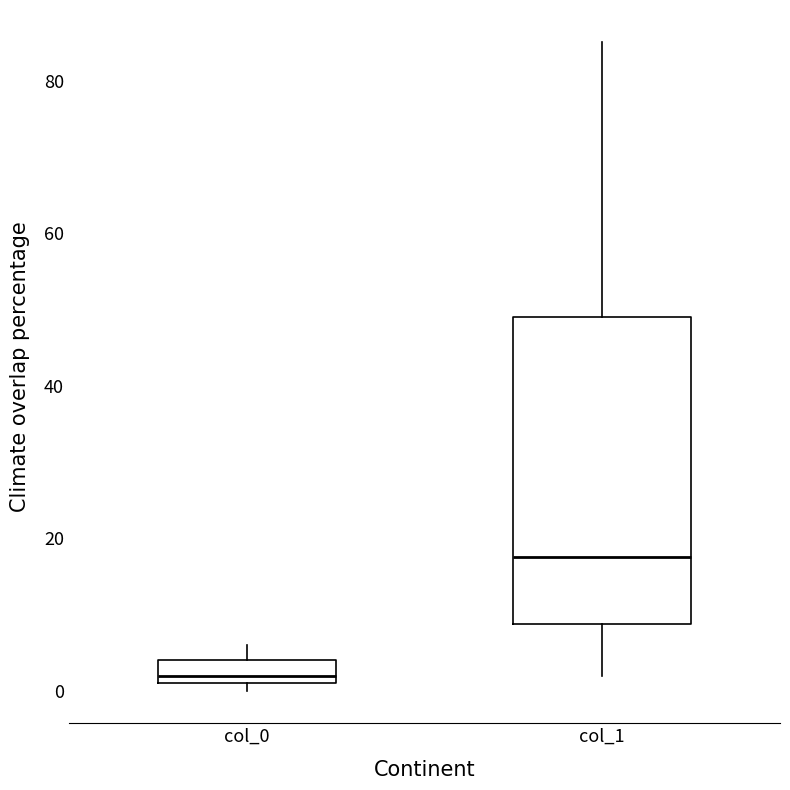

Where does the upper whisker of the box for col_1 end on the y-axis? The values are not printed on the chart, so give them approximately, as read against the axis.

86